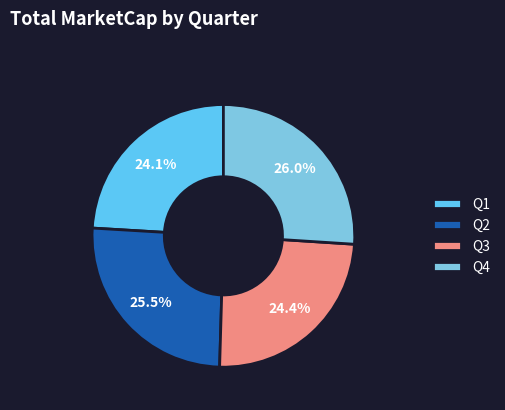

How many segments does this pie chart have?

4